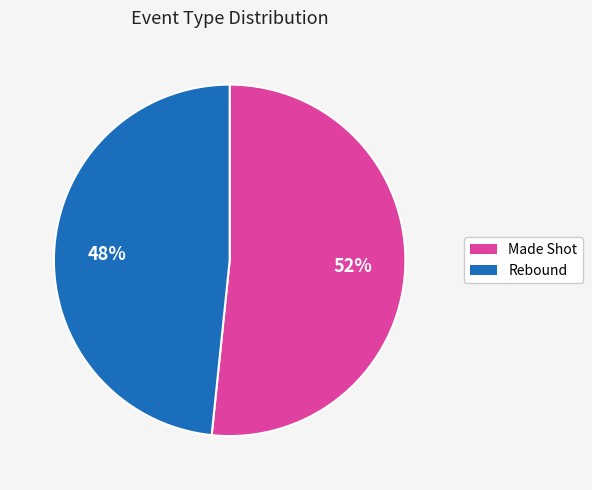

Rank the categories by value from highest to lowest.

Made Shot, Rebound